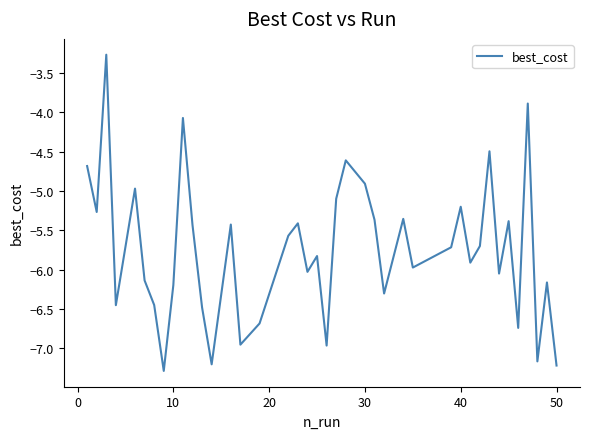

What is the difference between the maximum and minimum values?

4.0